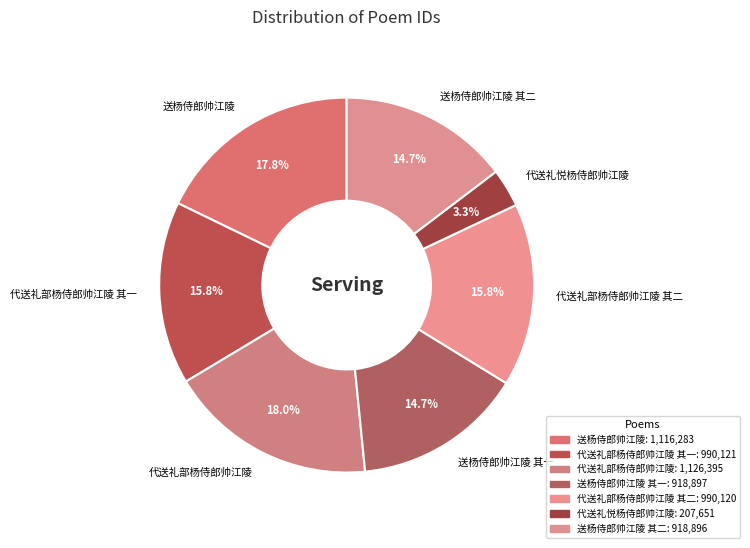

Which slice is the smallest?

代送礼悦杨侍郎帅江陵